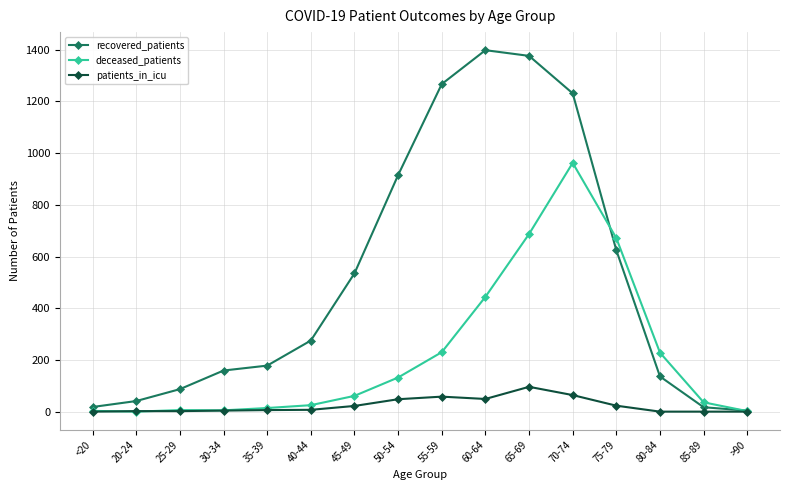

Which series has the largest total across all categories?

recovered_patients